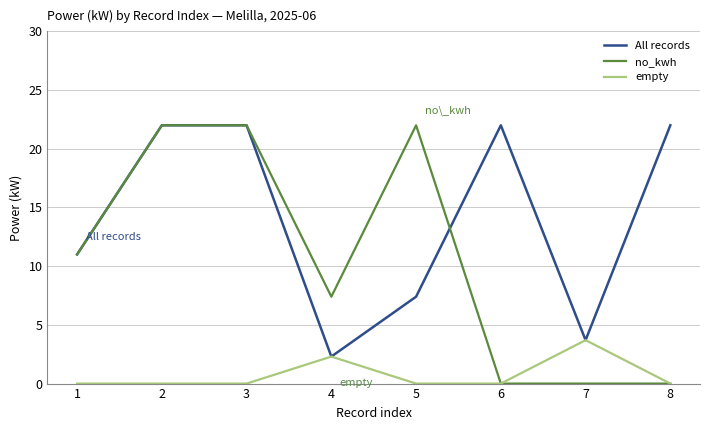

What is the total value across all series at 1?

22.0